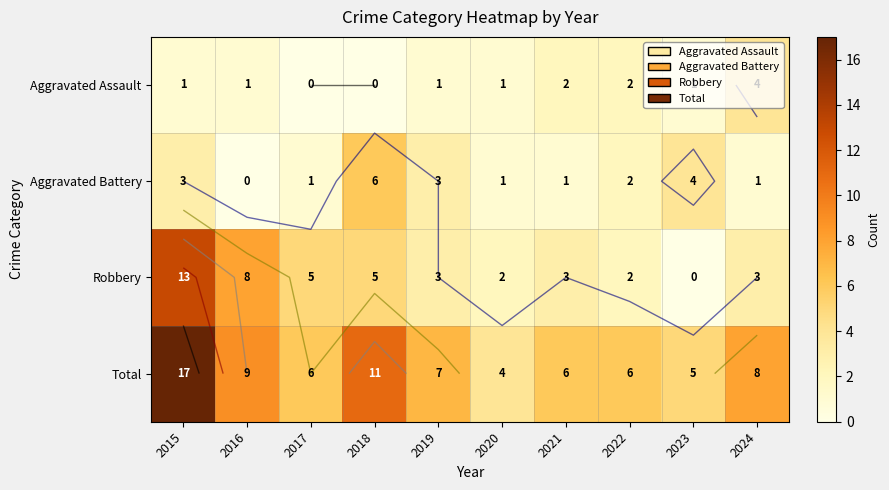

How many data points does each series have?

10